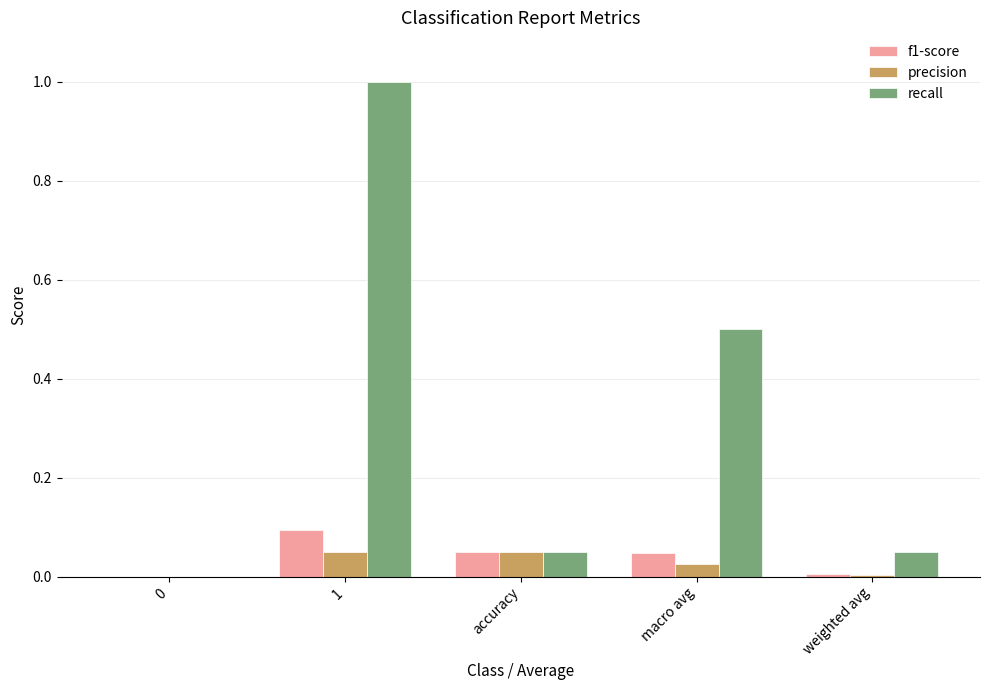

What is the sum of the f1-score values at accuracy and 1?

0.1